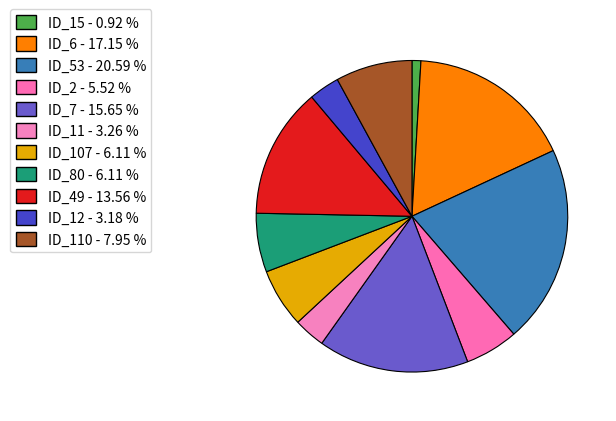

Is there any slice that represents more than half of the pie?

No